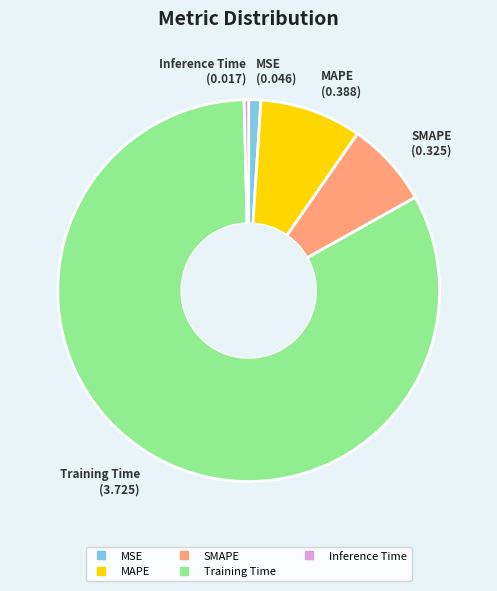

How many segments does this pie chart have?

5